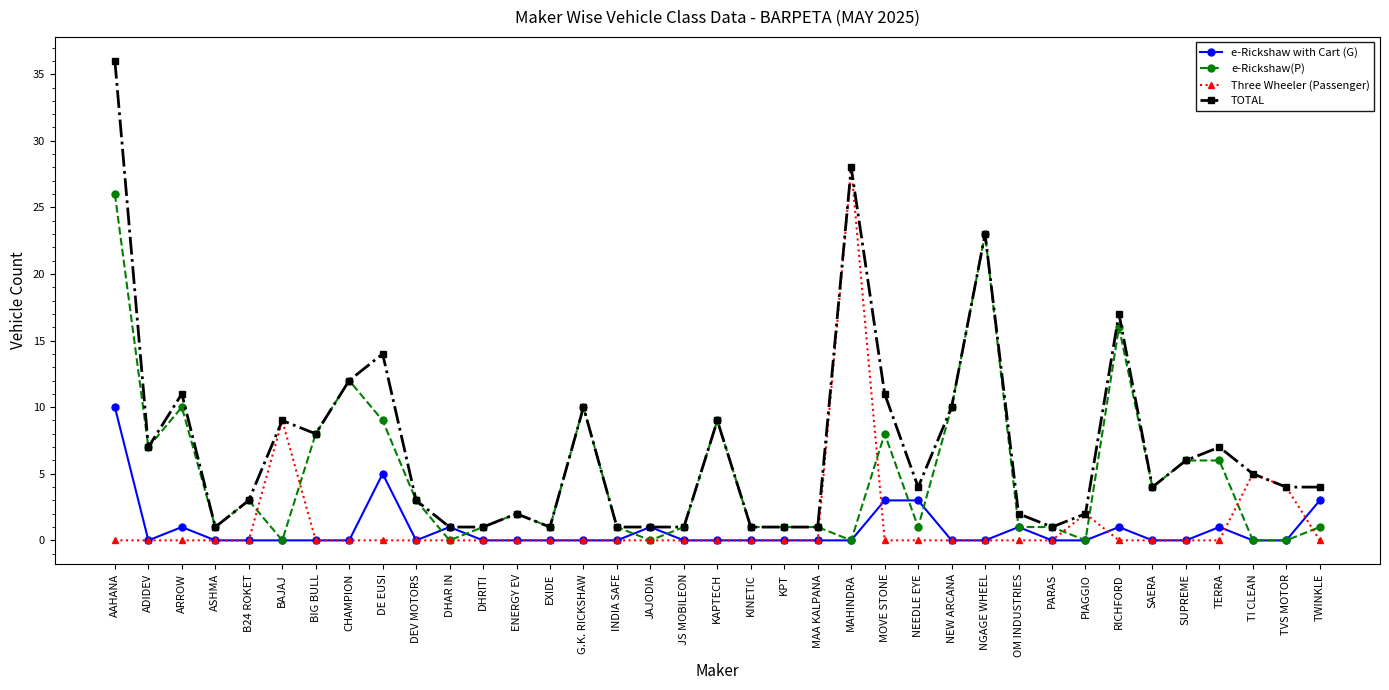

At which label is TOTAL closest to 18?

RICHFORD